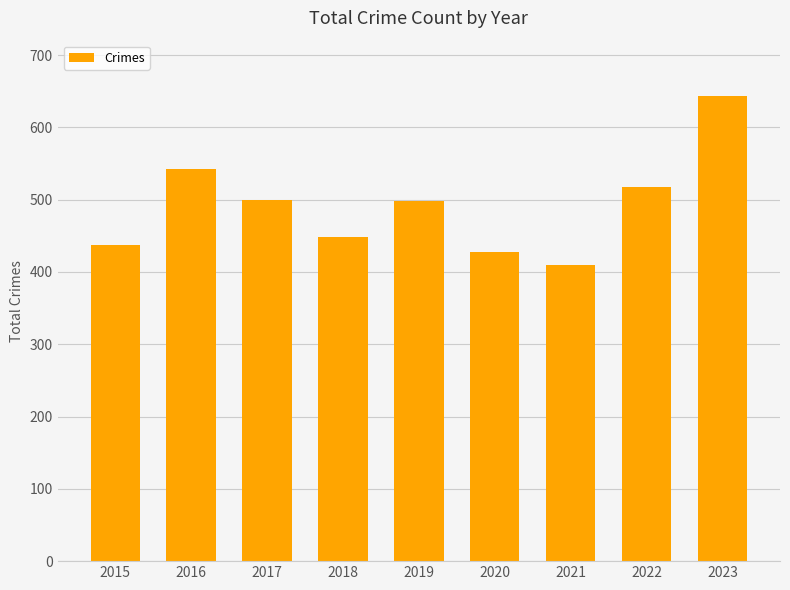

The chart shows a value of 448 at 2018. True or false?

True